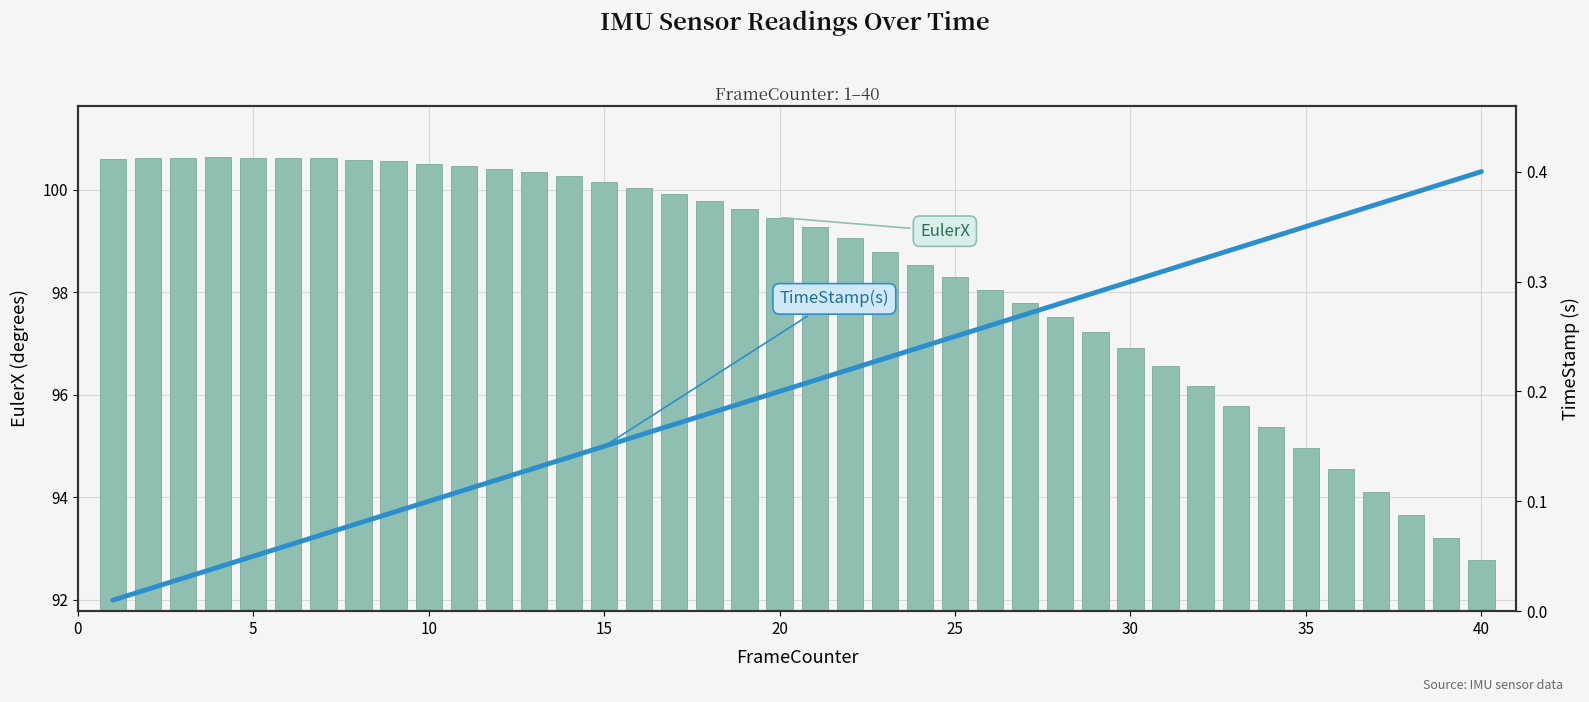

Reading right to left, what are all the values shown in this chart?

EulerX: 92.8	93.2	93.7	94.1	94.5	95.0	95.4	95.8	96.2	96.6	96.9	97.2	97.5	97.8	98.1	98.3	98.5	98.8	99.0	99.3	99.5	99.6	99.8	99.9	100.0	100.1	100.3	100.3	100.4	100.5	100.5	100.6	100.6	100.6	100.6	100.6	100.6	100.6	100.6	100.6
TimeStamp(s): 0.4	0.4	0.4	0.4	0.4	0.3	0.3	0.3	0.3	0.3	0.3	0.3	0.3	0.3	0.3	0.2	0.2	0.2	0.2	0.2	0.2	0.2	0.2	0.2	0.2	0.1	0.1	0.1	0.1	0.1	0.1	0.1	0.1	0.1	0.1	0.1	0.0	0.0	0.0	0.0